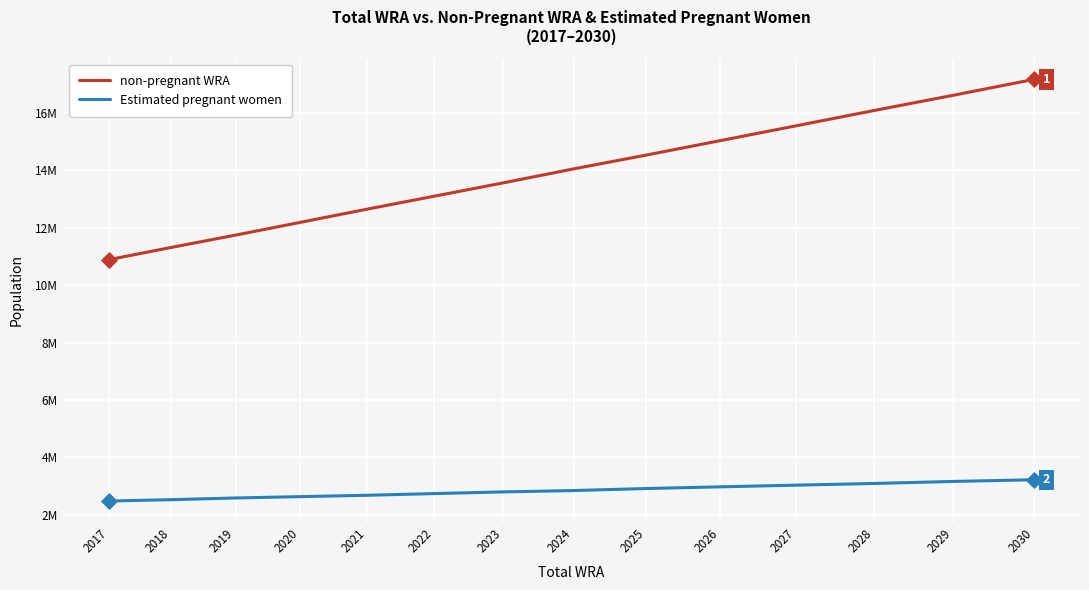

At which category is the sum across all series the highest?

2030